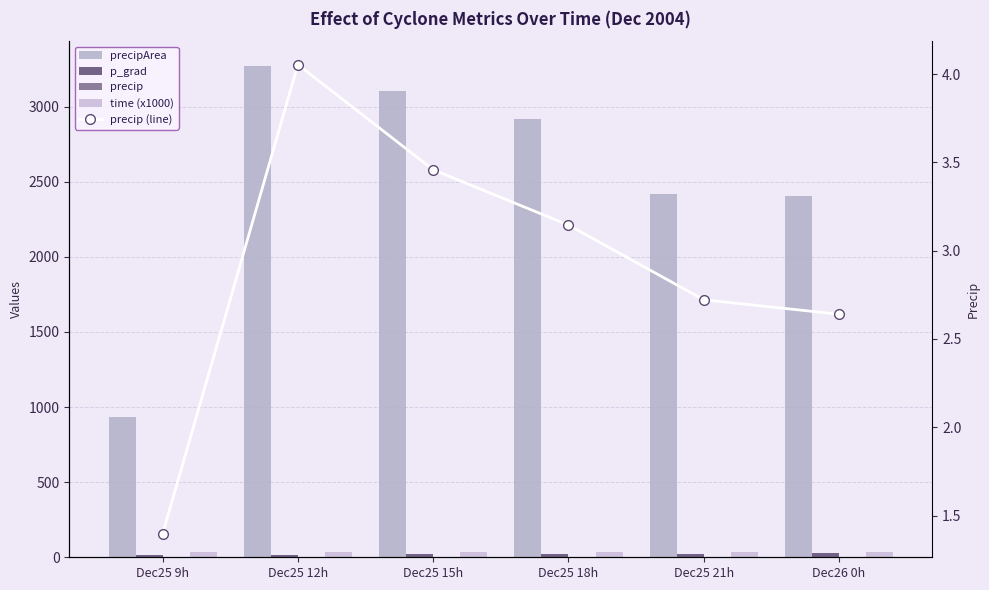

Reading right to left, extract all data points from this chart.

precipArea: Dec26 0h=2405.0	Dec25 21h=2419.0	Dec25 18h=2918.0	Dec25 15h=3101.0	Dec25 12h=3272.0	Dec25 9h=937.0
p_grad: Dec26 0h=26.0	Dec25 21h=24.9	Dec25 18h=22.9	Dec25 15h=19.1	Dec25 12h=15.9	Dec25 9h=13.4
precip: Dec26 0h=2.6	Dec25 21h=2.7	Dec25 18h=3.1	Dec25 15h=3.5	Dec25 12h=4.1	Dec25 9h=1.4
time (x1000): Dec26 0h=38.3	Dec25 21h=38.3	Dec25 18h=38.3	Dec25 15h=38.3	Dec25 12h=38.3	Dec25 9h=38.3
precip (line): Dec26 0h=2.6	Dec25 21h=2.7	Dec25 18h=3.1	Dec25 15h=3.5	Dec25 12h=4.1	Dec25 9h=1.4